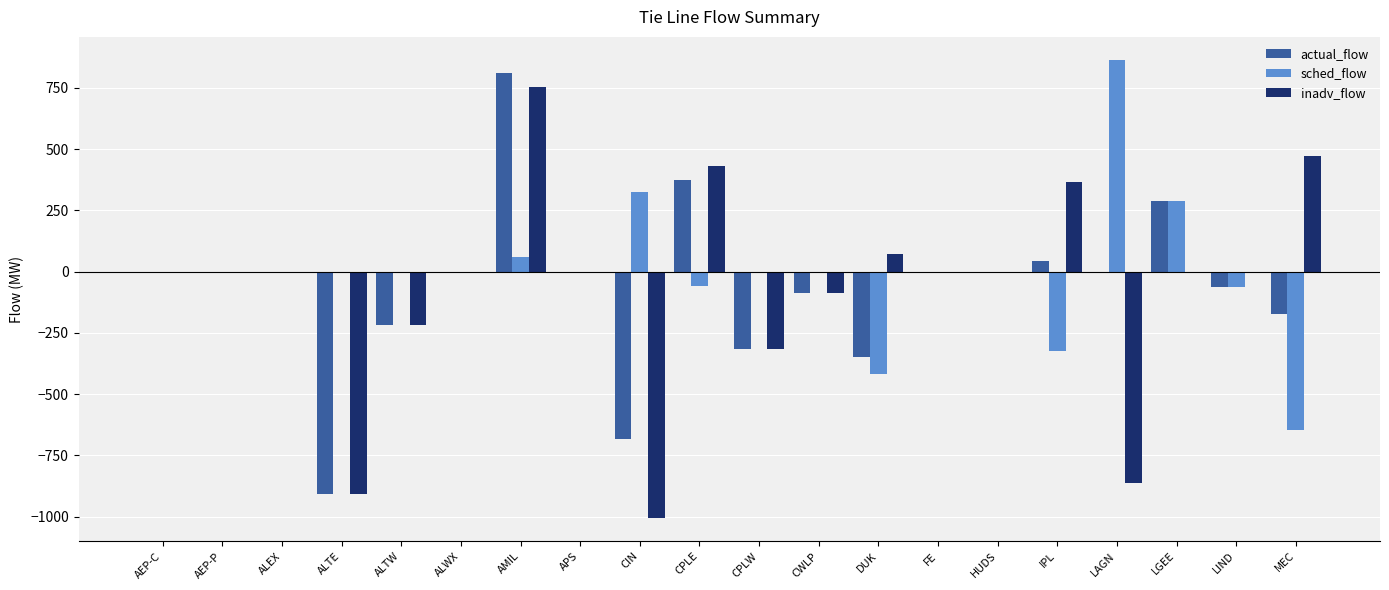

At which category is the sum across all series the highest?

AMIL